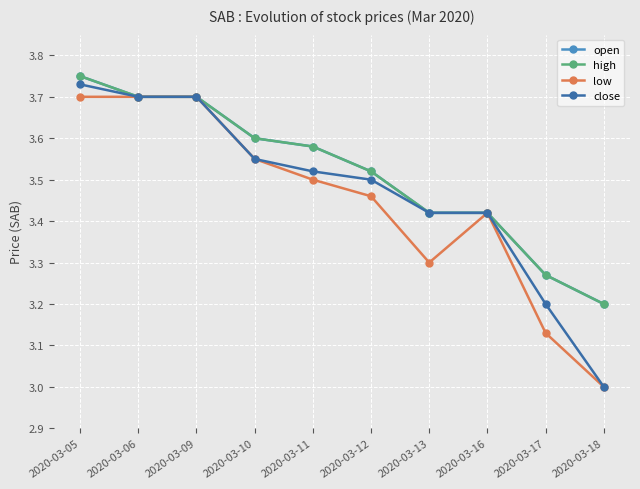

How many interior local valleys does the low series have?

1